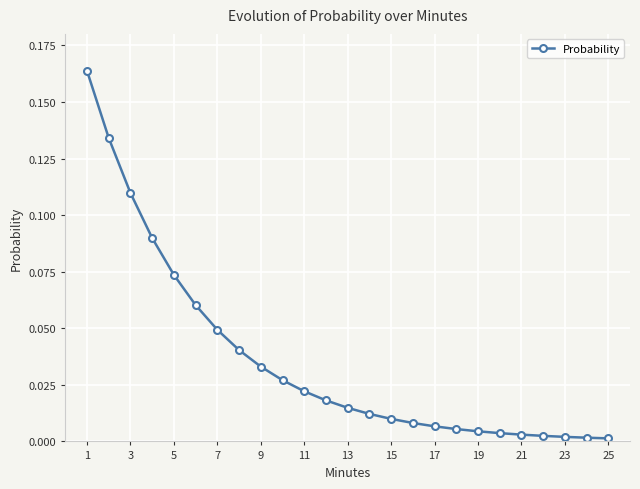

Count the number of data series in this chart.

1